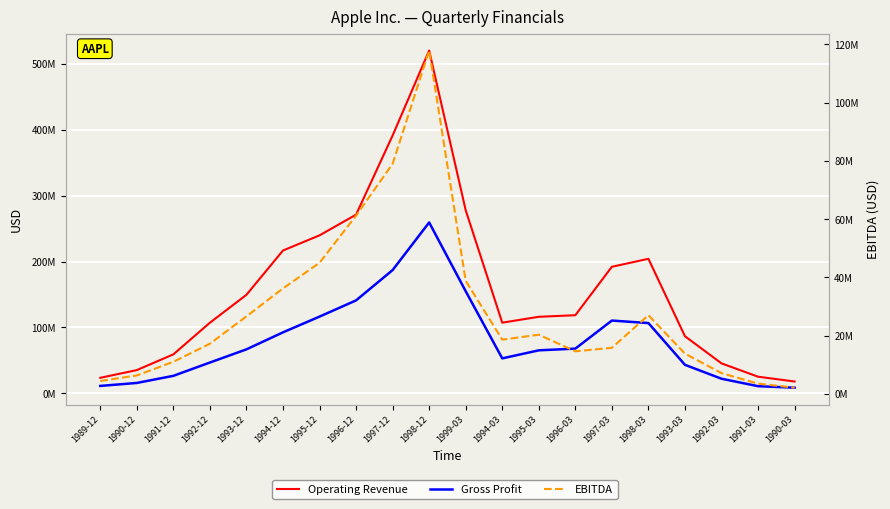

In Gross Profit, how many points are higher than both neighbors (excluding endpoints)?

2